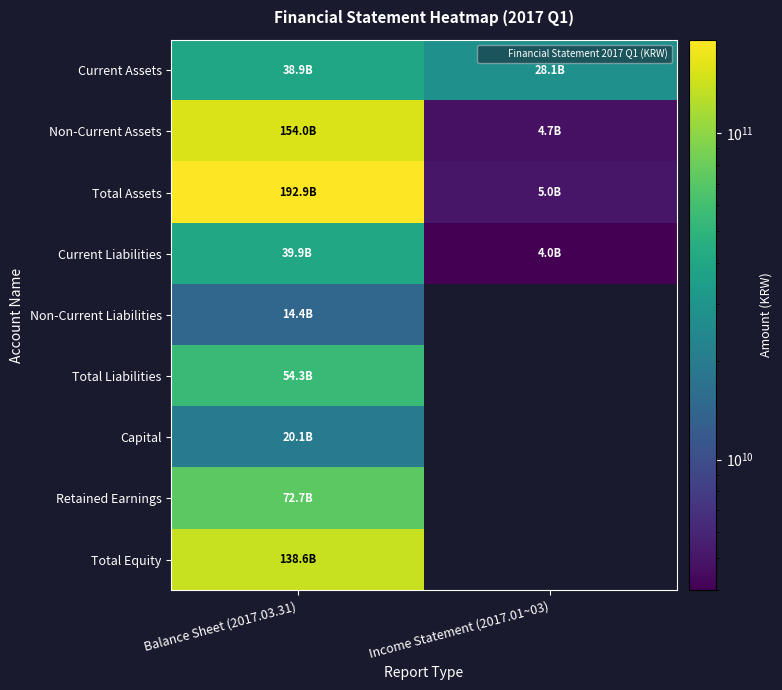

At which category is the sum across all series the highest?

Balance Sheet (2017.03.31)